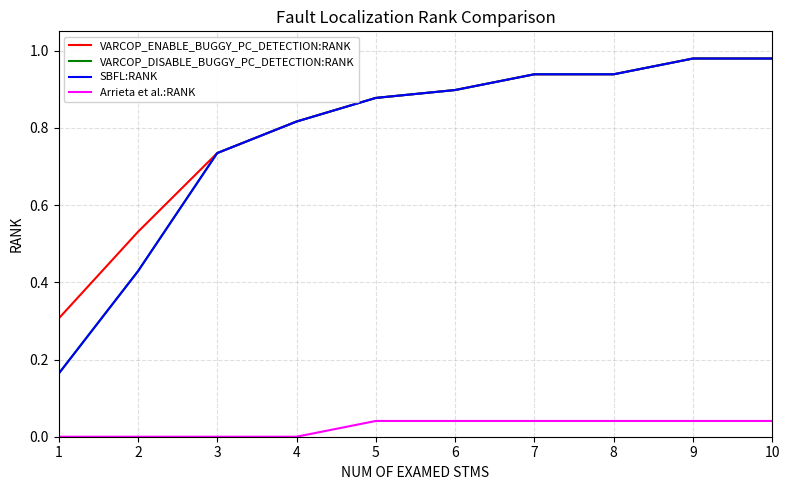

Is this an area chart (filled region under the line)?

No